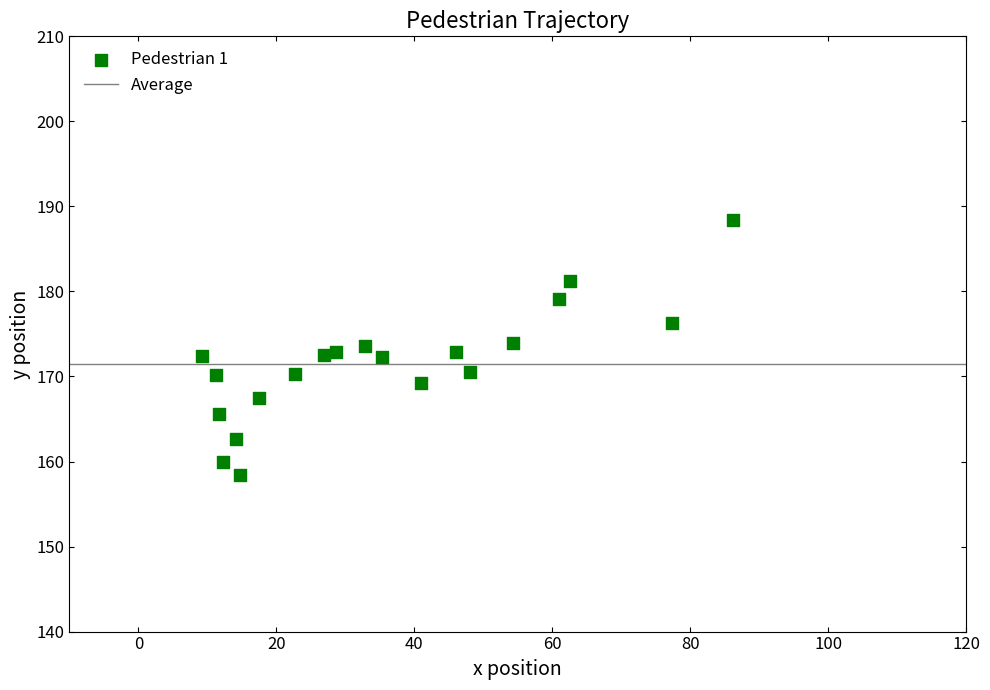

What is the range of X values (max minus min)?

77.0